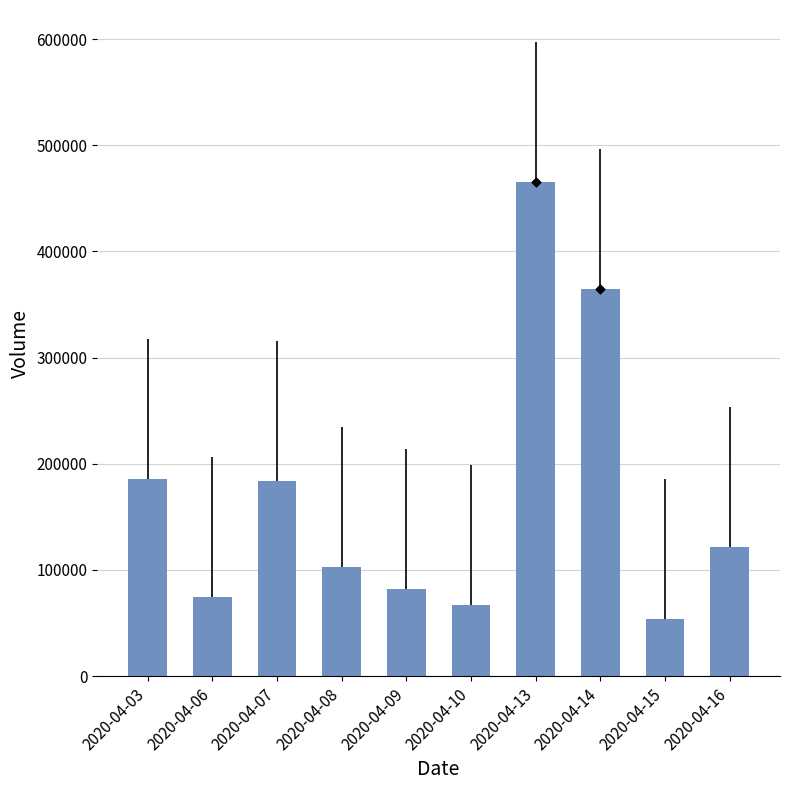

What is the change in value from 2020-04-08 to 2020-04-16?

+18800